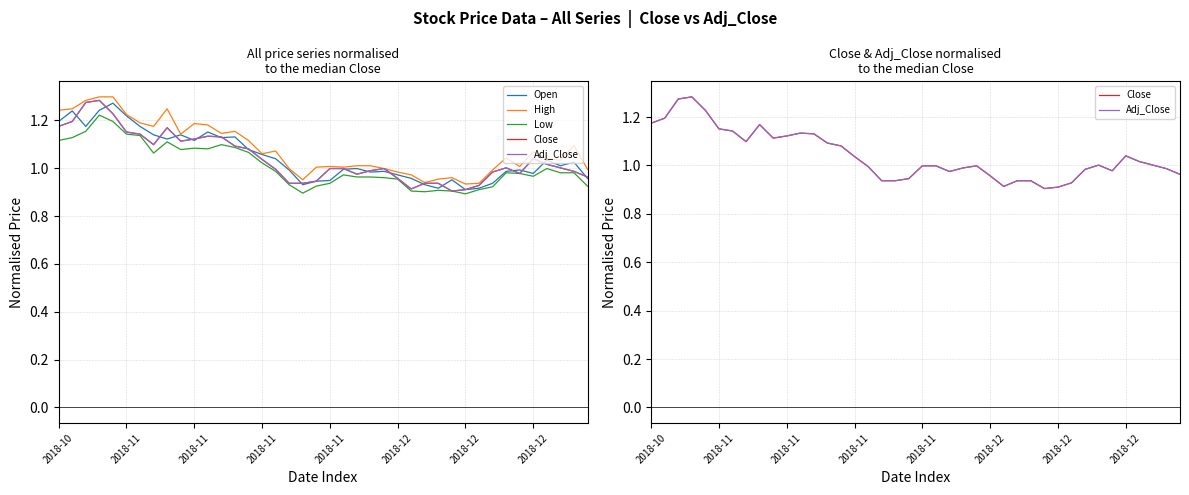

Which category has the highest value in the Close series?

2018-11